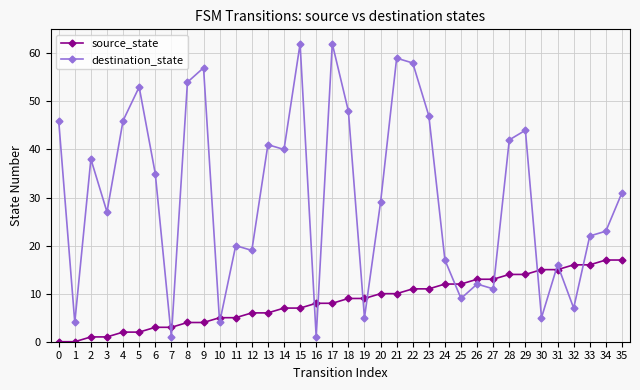

Reading right to left, extract all data points from this chart.

source_state: 35=17	34=17	33=16	32=16	31=15	30=15	29=14	28=14	27=13	26=13	25=12	24=12	23=11	22=11	21=10	20=10	19=9	18=9	17=8	16=8	15=7	14=7	13=6	12=6	11=5	10=5	9=4	8=4	7=3	6=3	5=2	4=2	3=1	2=1	1=0	0=0
destination_state: 35=31	34=23	33=22	32=7	31=16	30=5	29=44	28=42	27=11	26=12	25=9	24=17	23=47	22=58	21=59	20=29	19=5	18=48	17=62	16=1	15=62	14=40	13=41	12=19	11=20	10=4	9=57	8=54	7=1	6=35	5=53	4=46	3=27	2=38	1=4	0=46